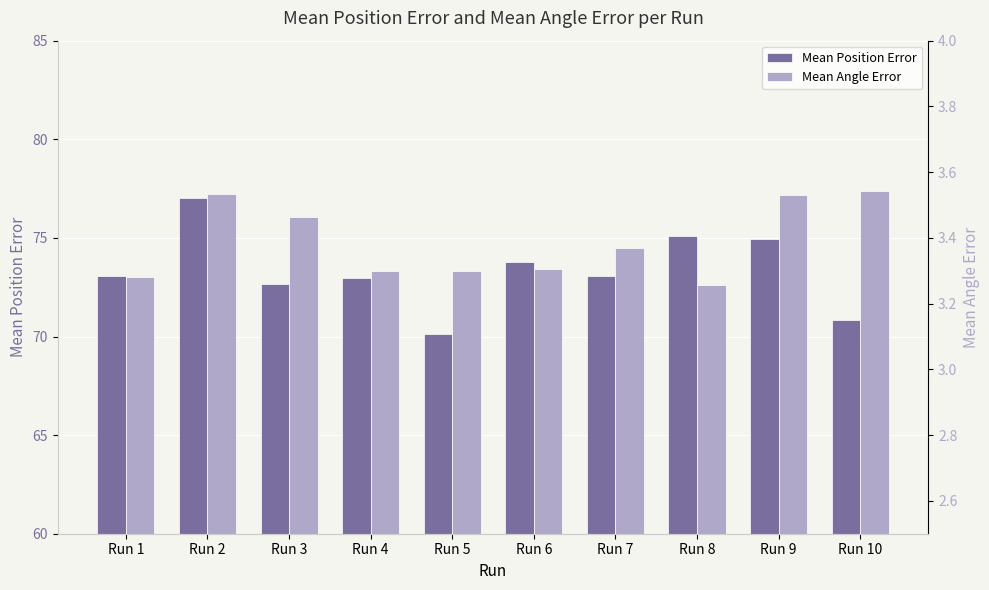

Which series has the largest total across all categories?

Mean Position Error